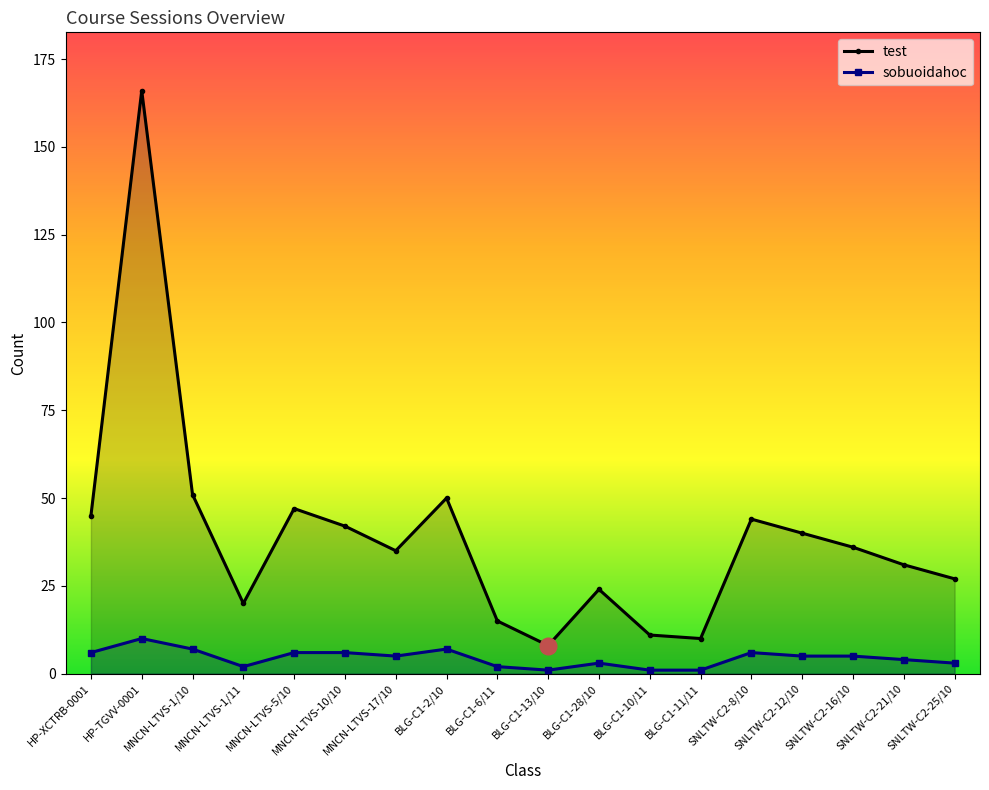

Reading right to left, extract all data points from this chart.

test: 27	31	36	40	44	10	11	24	8	15	50	35	42	47	20	51	166	45
sobuoidahoc: 3	4	5	5	6	1	1	3	1	2	7	5	6	6	2	7	10	6